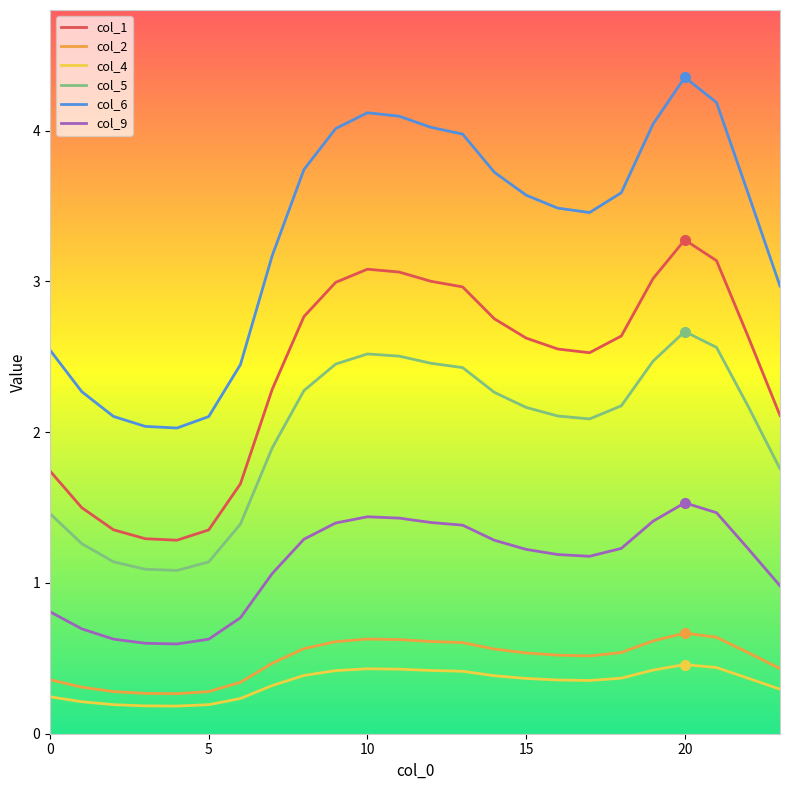

Rank the series by their maximum value, from lowest to highest.

col_4, col_2, col_9, col_5, col_1, col_6